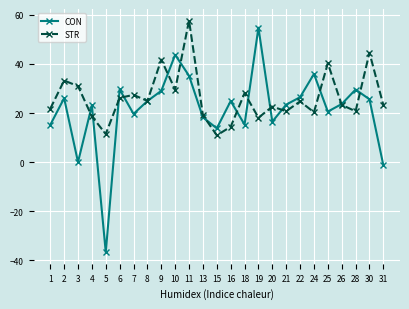

Read the STR value at 31.

23.2